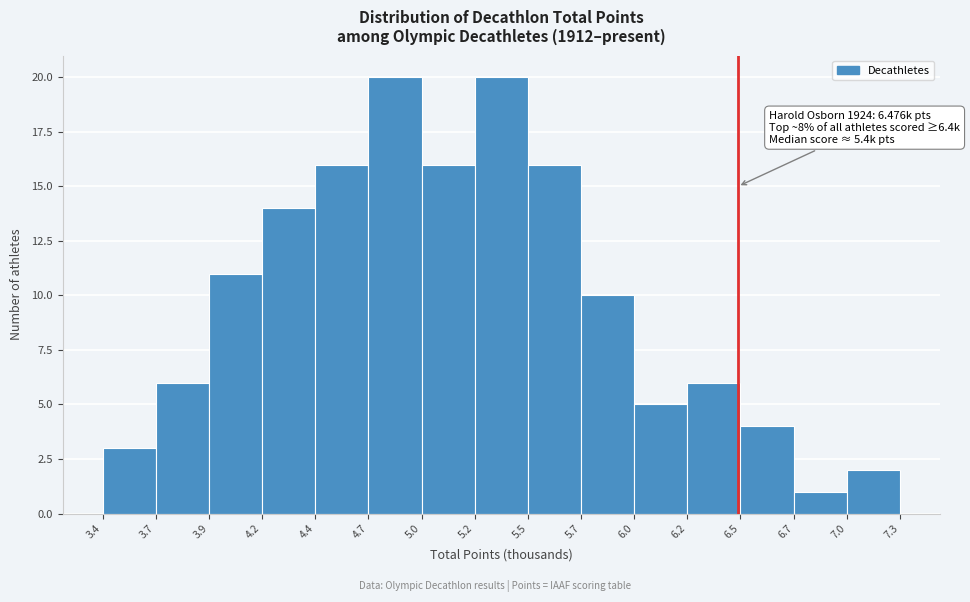

Reading left to right, what are all the values shown in this chart?

3.4=3	3.7=6	3.9=11	4.2=14	4.4=16	4.7=20	5.0=16	5.2=20	5.5=16	5.7=10	6.0=5	6.2=6	6.5=4	6.7=1	7.0=2